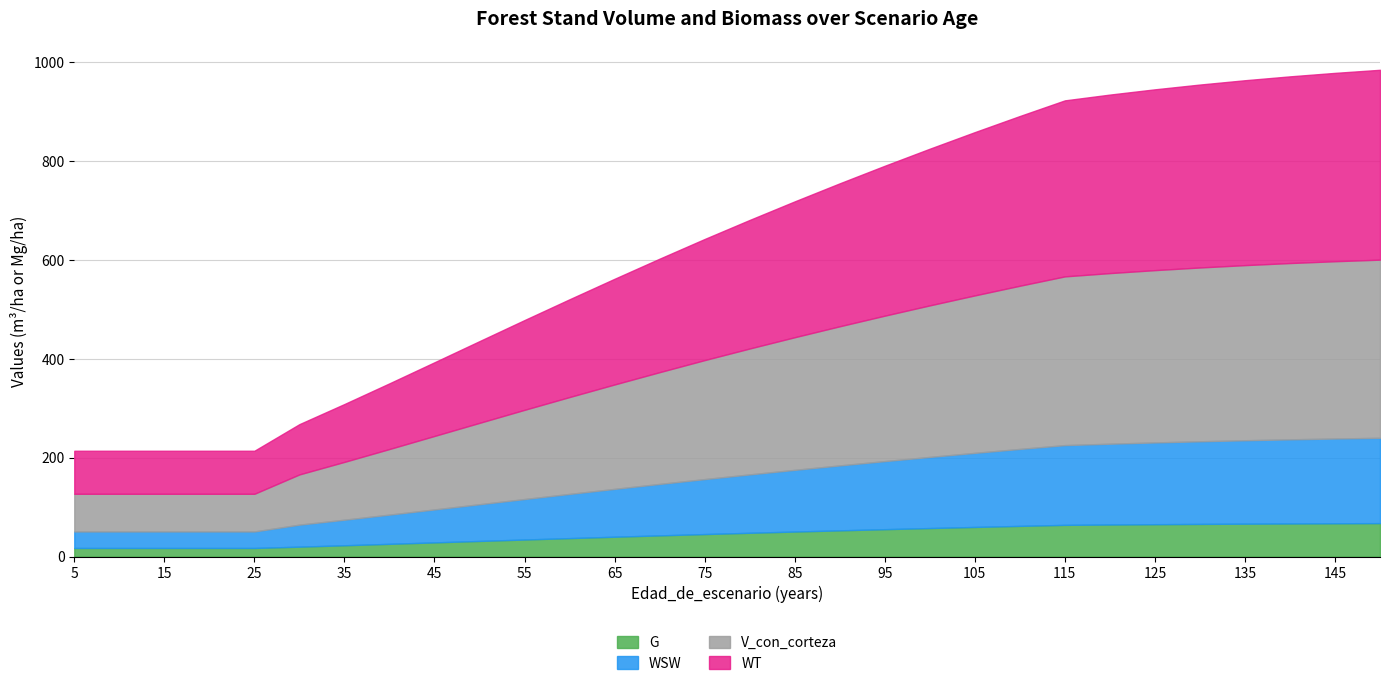

What are all the series names shown in the legend?

G, WSW, V_con_corteza, WT